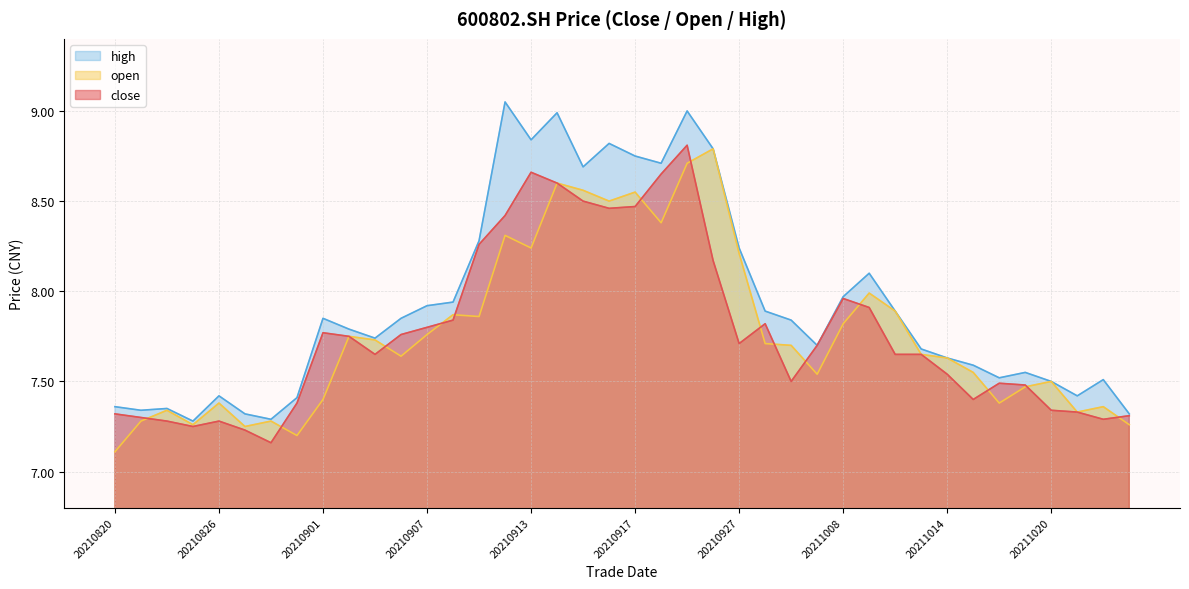

How many lines are shown in the chart?

3